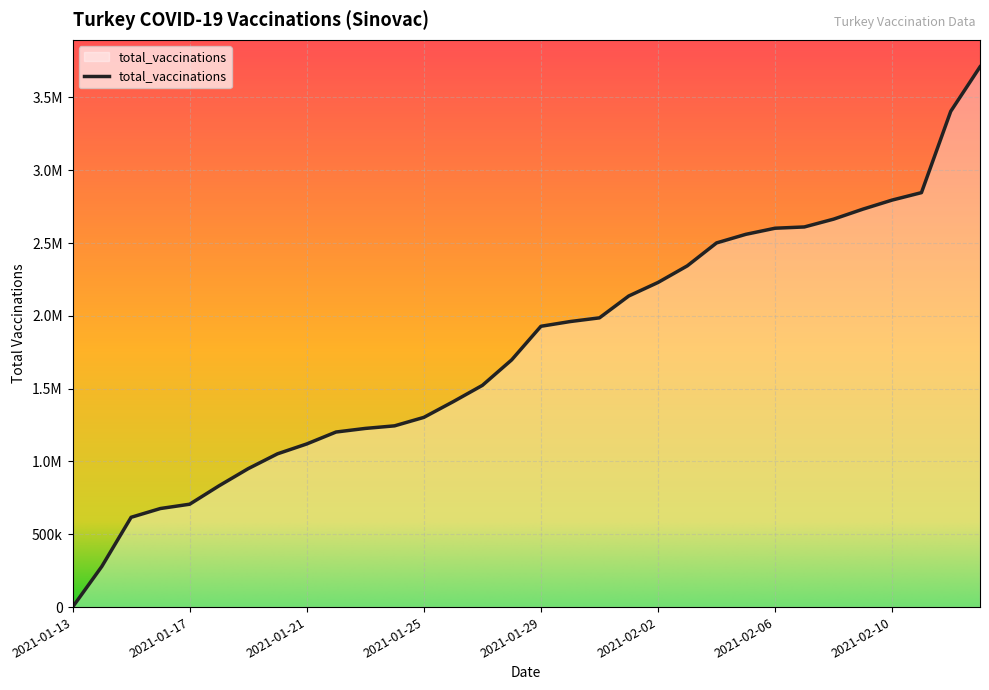

What is the maximum value shown in the chart?

3709896